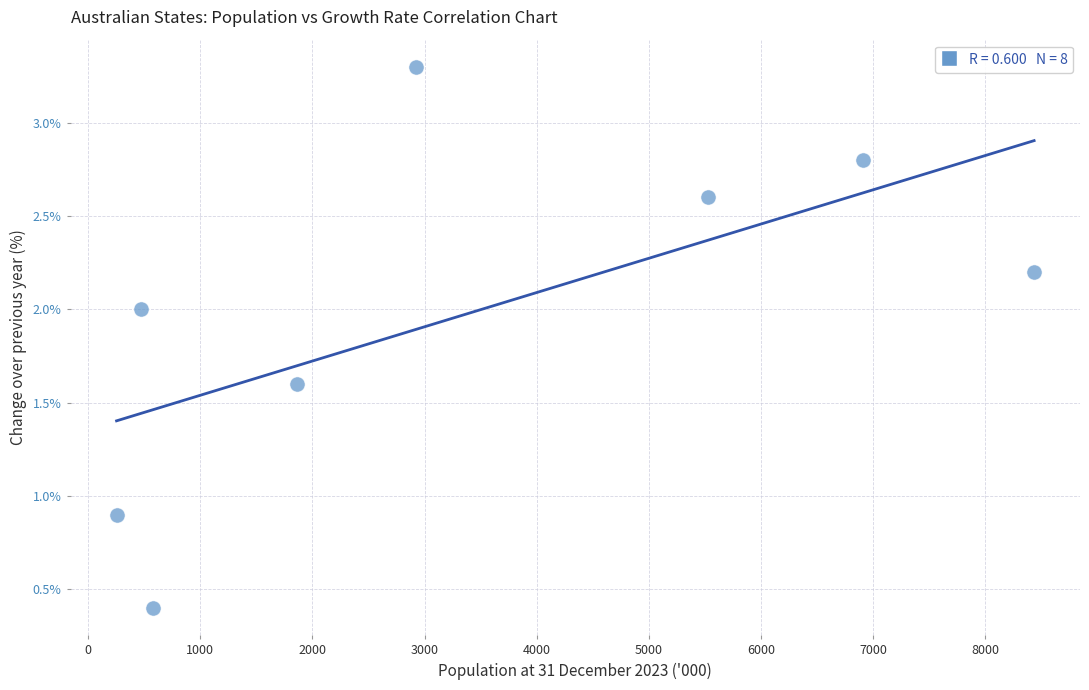

What Y value in the scatter plot is closest to 1?

0.9